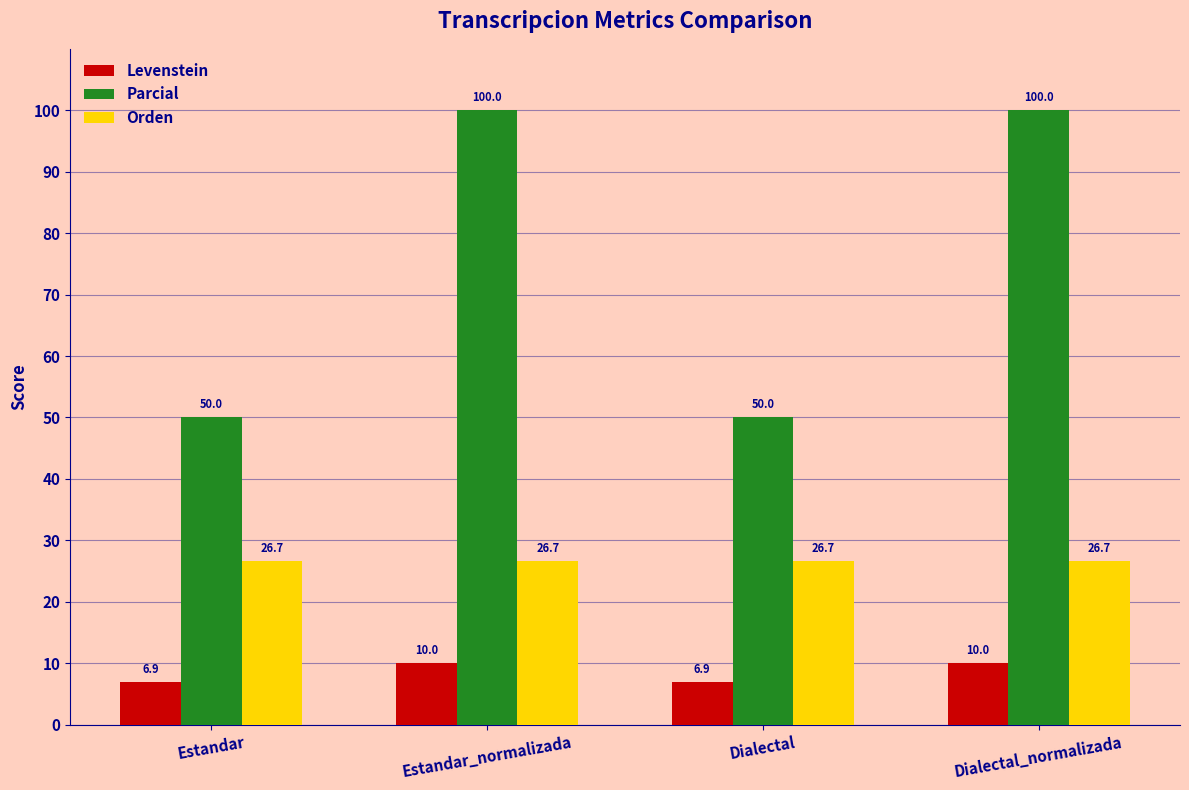

How many series are shown in this chart?

3